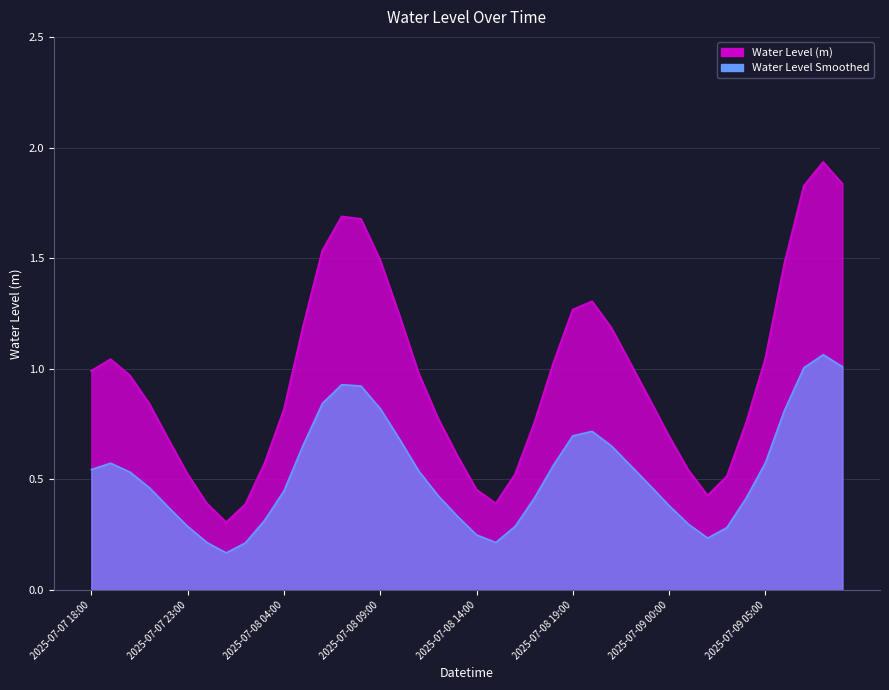

What is the maximum value shown in the chart?

1.9